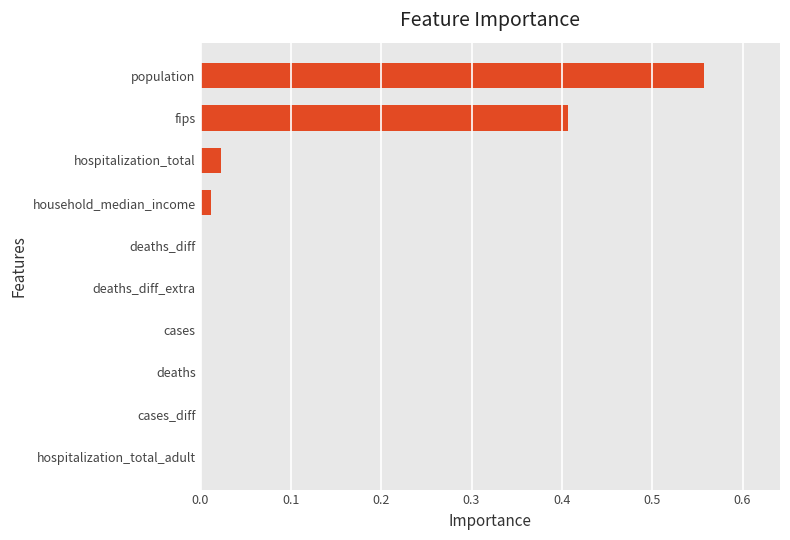

What is the sum of all values?

1.0